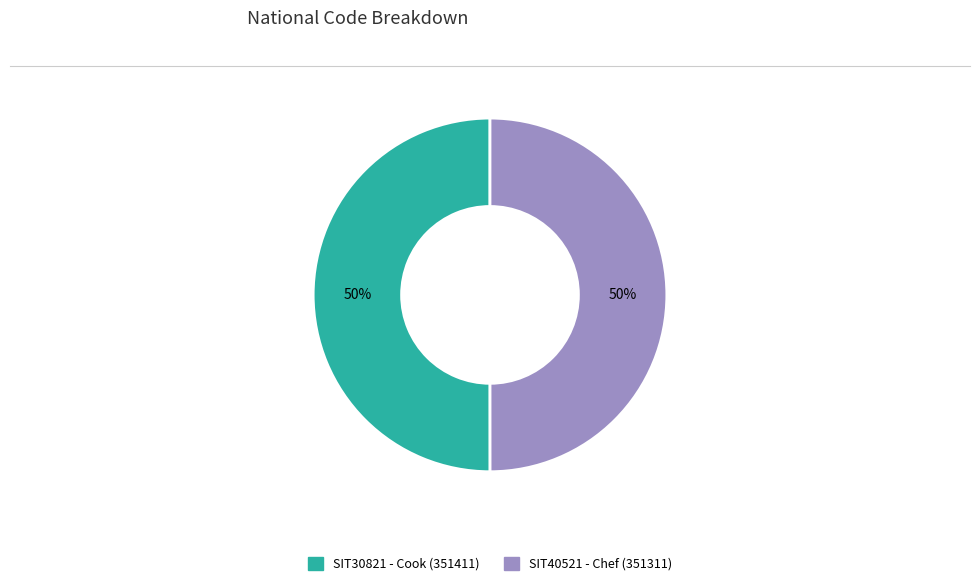

Is the sum of SIT40521 and SIT30821 greater than half?

Yes